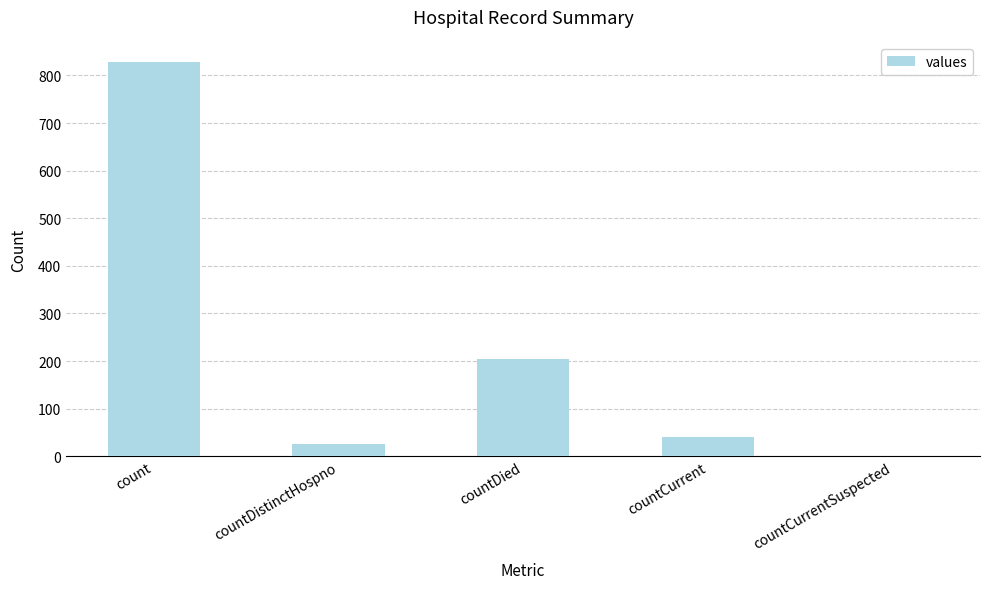

Are the bars horizontal?

No